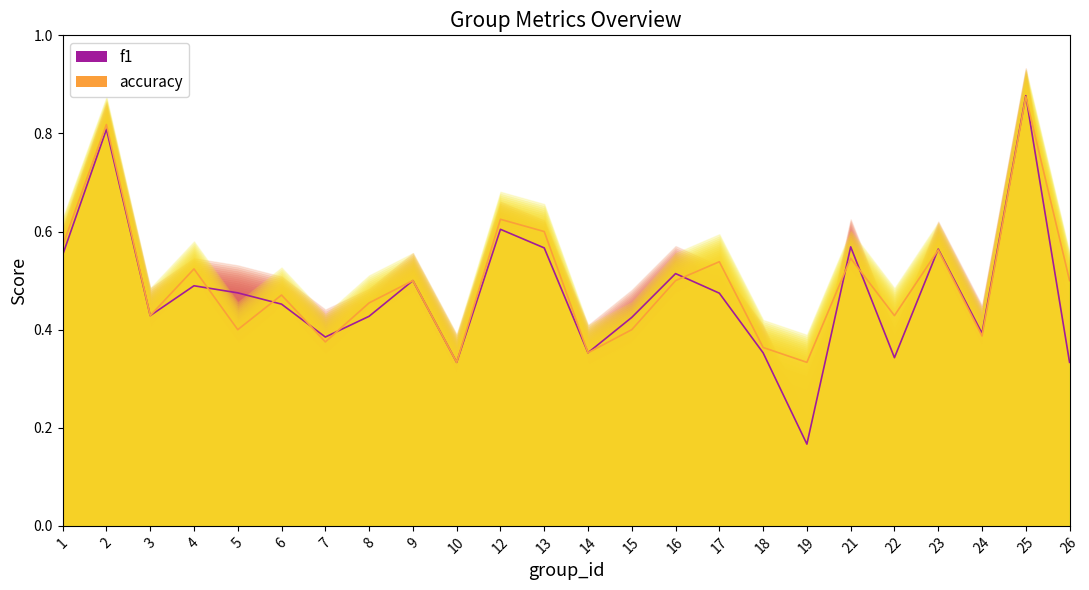

True or false: f1 has more than 2 points higher than both neighbors.

True